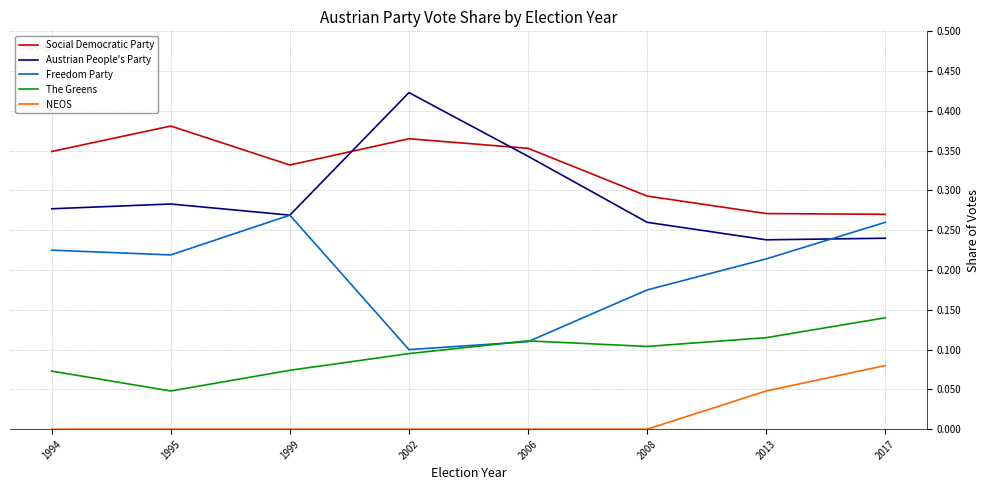

True or false: Social Democratic Party and The Greens cross at least once.

False